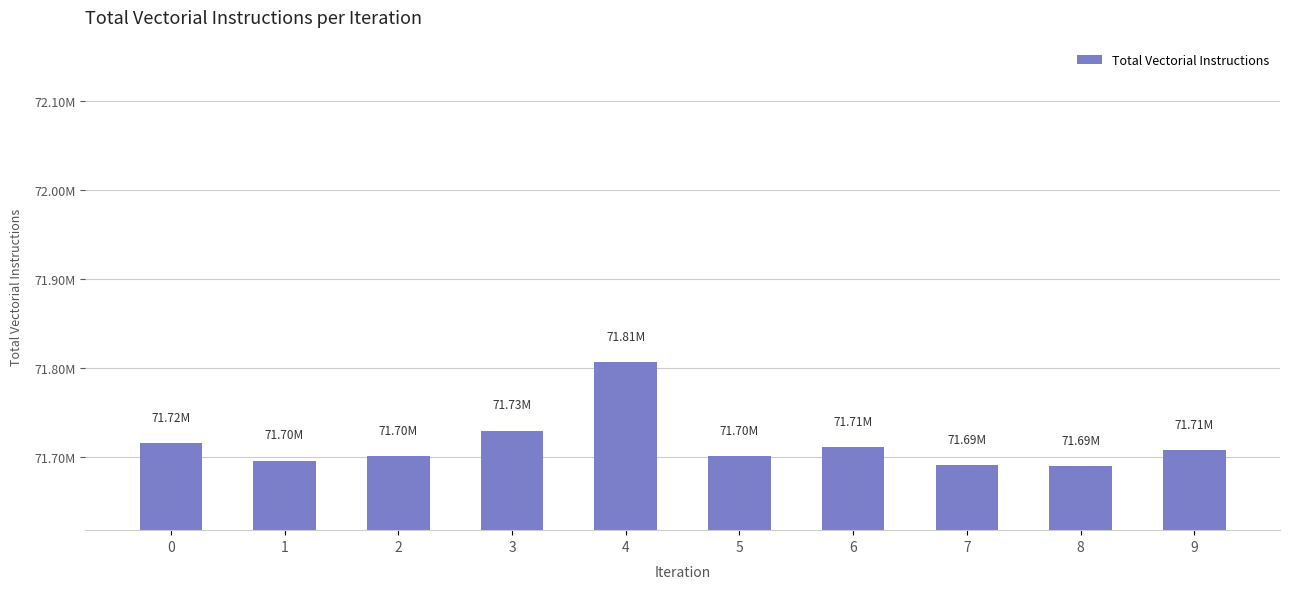

Are the bars horizontal?

No